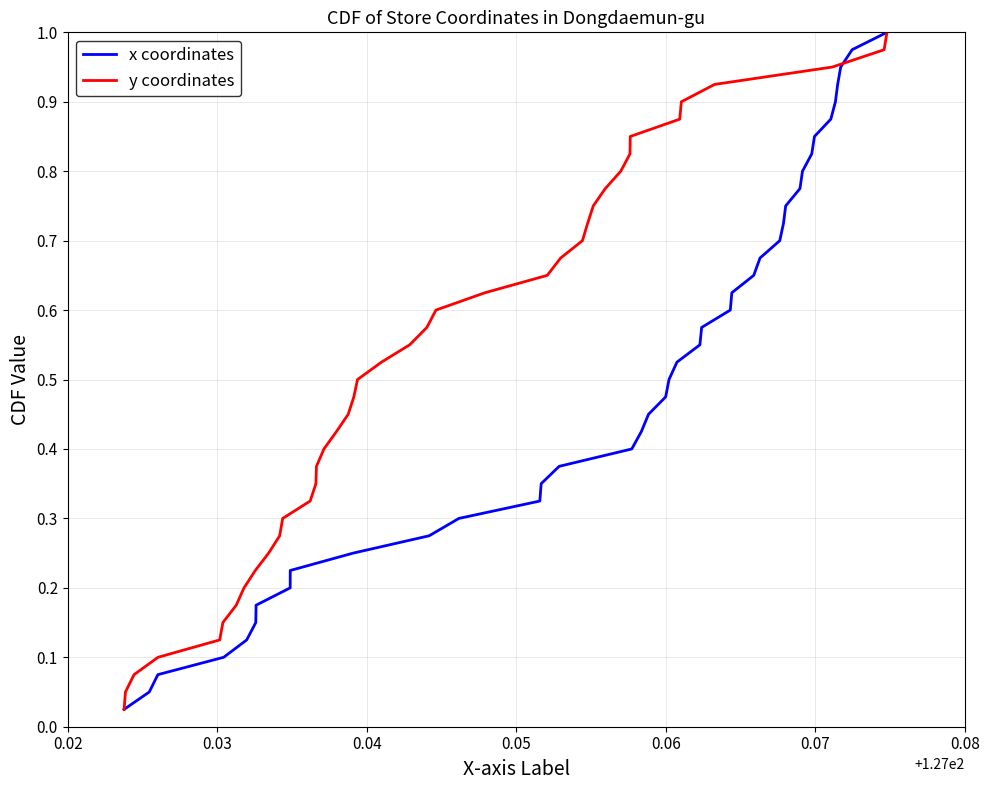

Reading left to right, extract all data points from this chart.

x coordinates: 0.0	0.1	0.1	0.1	0.1	0.1	0.2	0.2	0.2	0.2	0.3	0.3	0.3	0.3	0.4	0.4	0.4	0.5	0.5	0.5	0.5	0.6	0.6	0.6	0.6	0.7	0.7	0.7	0.7	0.8	0.8	0.8	0.8	0.8	0.9	0.9	0.9	0.9	1.0	1.0
y coordinates: 0.0	0.1	0.1	0.1	0.1	0.1	0.2	0.2	0.2	0.2	0.3	0.3	0.3	0.3	0.4	0.4	0.4	0.5	0.5	0.5	0.5	0.6	0.6	0.6	0.6	0.7	0.7	0.7	0.7	0.8	0.8	0.8	0.8	0.8	0.9	0.9	0.9	0.9	1.0	1.0